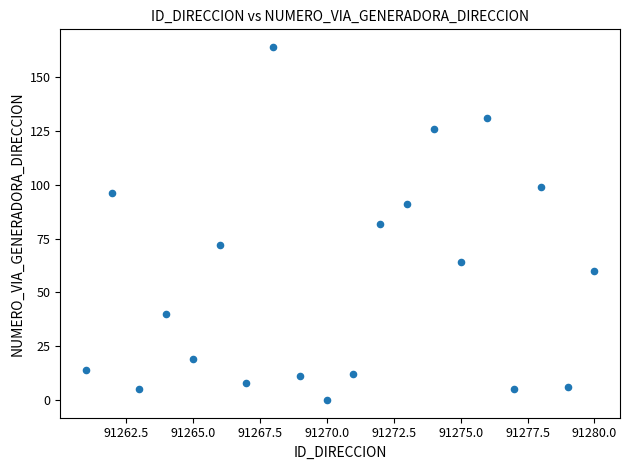

What is the range of X values (max minus min)?

19